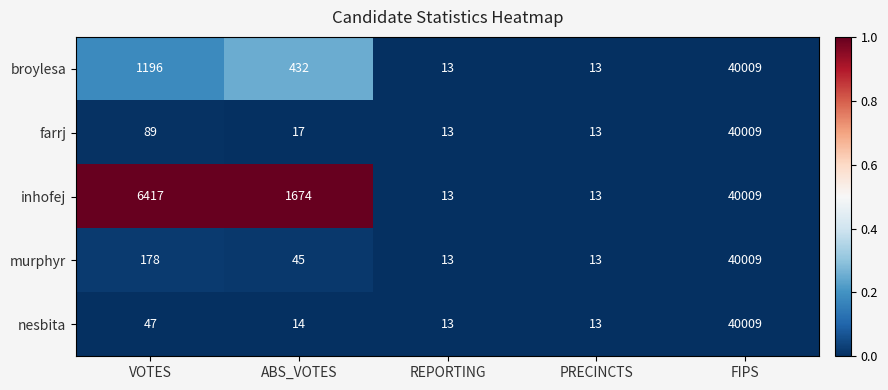

Which series changed the most between ABS_VOTES and PRECINCTS?

inhofej